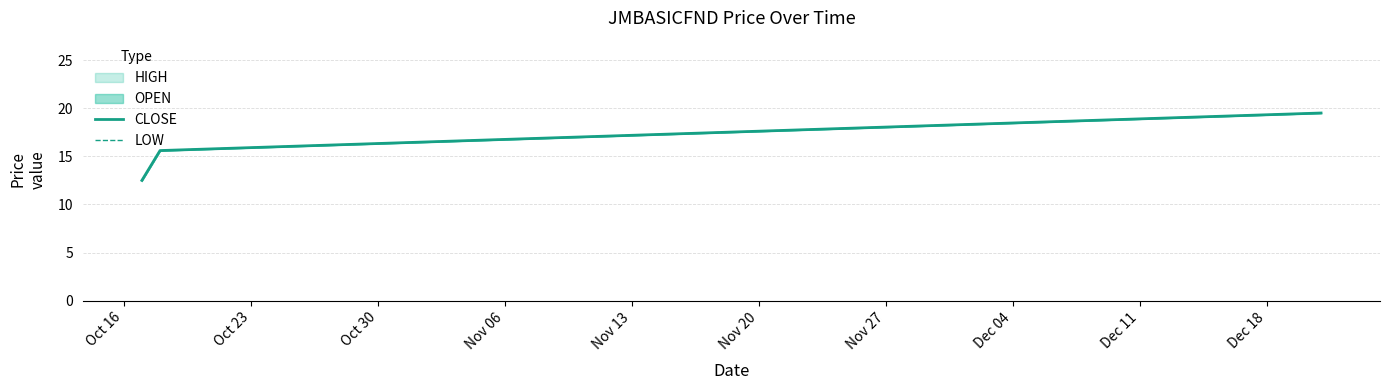

Is this an area chart (filled region under the line)?

No